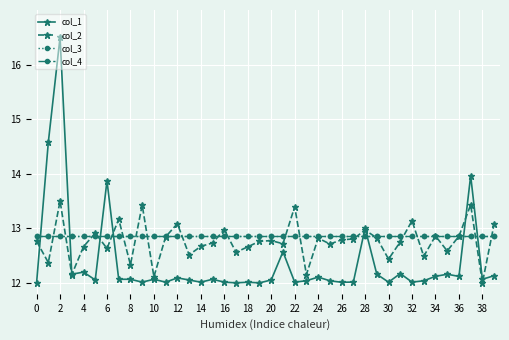

Reading right to left, list all the values displayed in this chart.

col_1: 12.1	12.1	14.0	12.1	12.2	12.1	12.0	12.0	12.2	12.0	12.2	13.0	12.0	12.0	12.0	12.1	12.0	12.0	12.6	12.1	12.0	12.0	12.0	12.0	12.1	12.0	12.1	12.1	12.0	12.1	12.0	12.1	12.1	13.9	12.1	12.2	12.2	16.5	14.6	12.0
col_2: 13.1	12.0	13.4	12.9	12.6	12.9	12.5	13.1	12.8	12.4	12.8	13.0	12.8	12.8	12.7	12.8	12.2	13.4	12.7	12.8	12.8	12.7	12.6	13.0	12.7	12.7	12.5	13.1	12.8	12.1	13.4	12.3	13.2	12.6	12.9	12.7	12.2	13.5	12.4	12.8
col_3: 12.8	12.8	12.8	12.8	12.8	12.8	12.8	12.8	12.8	12.8	12.8	12.8	12.8	12.8	12.8	12.8	12.8	12.8	12.8	12.8	12.8	12.8	12.8	12.8	12.8	12.8	12.8	12.8	12.8	12.8	12.8	12.8	12.8	12.8	12.8	12.8	12.8	12.8	12.8	12.8
col_4: 12.8	12.8	12.8	12.8	12.8	12.8	12.8	12.8	12.8	12.8	12.8	12.8	12.8	12.8	12.8	12.8	12.8	12.8	12.8	12.8	12.8	12.8	12.8	12.8	12.8	12.8	12.8	12.8	12.8	12.8	12.8	12.8	12.8	12.8	12.8	12.8	12.8	12.8	12.8	12.8